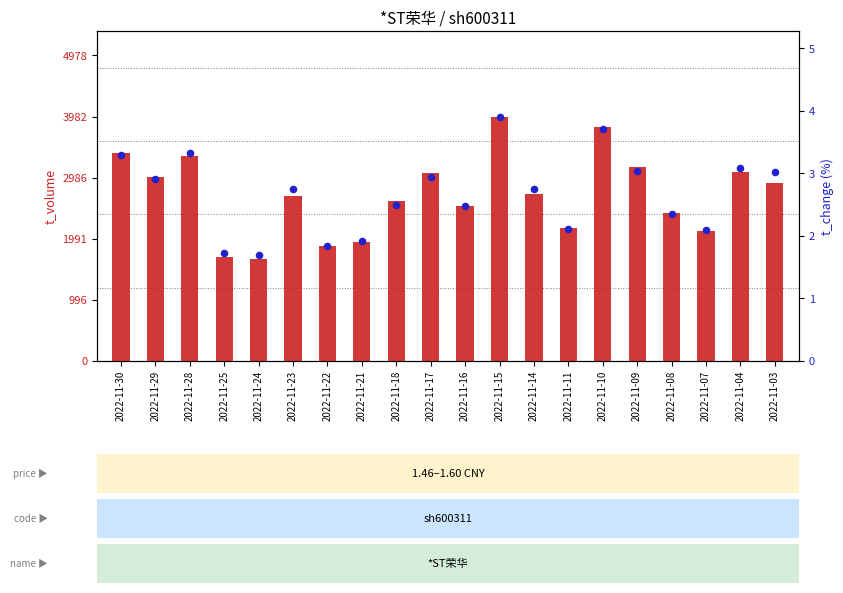

Which series has the largest total across all categories?

t_volume